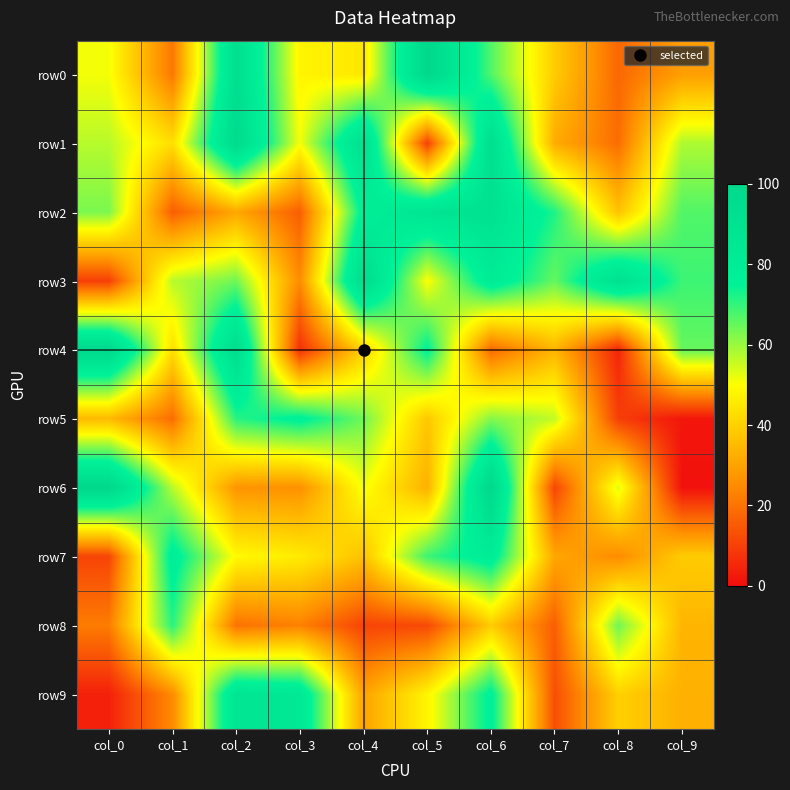

Reading left to right, list all the values displayed in this chart.

row0: col_0=51	col_1=21	col_2=93	col_3=48	col_4=45	col_5=100	col_6=67	col_7=39	col_8=18	col_9=29
row1: col_0=57	col_1=43	col_2=97	col_3=51	col_4=92	col_5=10	col_6=93	col_7=32	col_8=19	col_9=58
row2: col_0=63	col_1=16	col_2=31	col_3=16	col_4=78	col_5=88	col_6=90	col_7=72	col_8=37	col_9=67
row3: col_0=10	col_1=57	col_2=64	col_3=25	col_4=96	col_5=50	col_6=81	col_7=65	col_8=91	col_9=69
row4: col_0=99	col_1=43	col_2=95	col_3=7	col_4=40	col_5=76	col_6=18	col_7=34	col_8=5	col_9=65
row5: col_0=35	col_1=19	col_2=71	col_3=77	col_4=64	col_5=38	col_6=62	col_7=56	col_8=10	col_9=2
row6: col_0=100	col_1=57	col_2=27	col_3=26	col_4=51	col_5=33	col_6=100	col_7=11	col_8=53	col_9=1
row7: col_0=11	col_1=79	col_2=49	col_3=46	col_4=37	col_5=69	col_6=80	col_7=31	col_8=25	col_9=39
row8: col_0=22	col_1=71	col_2=20	col_3=23	col_4=11	col_5=12	col_6=39	col_7=16	col_8=64	col_9=34
row9: col_0=4	col_1=25	col_2=87	col_3=84	col_4=30	col_5=48	col_6=77	col_7=13	col_8=40	col_9=33